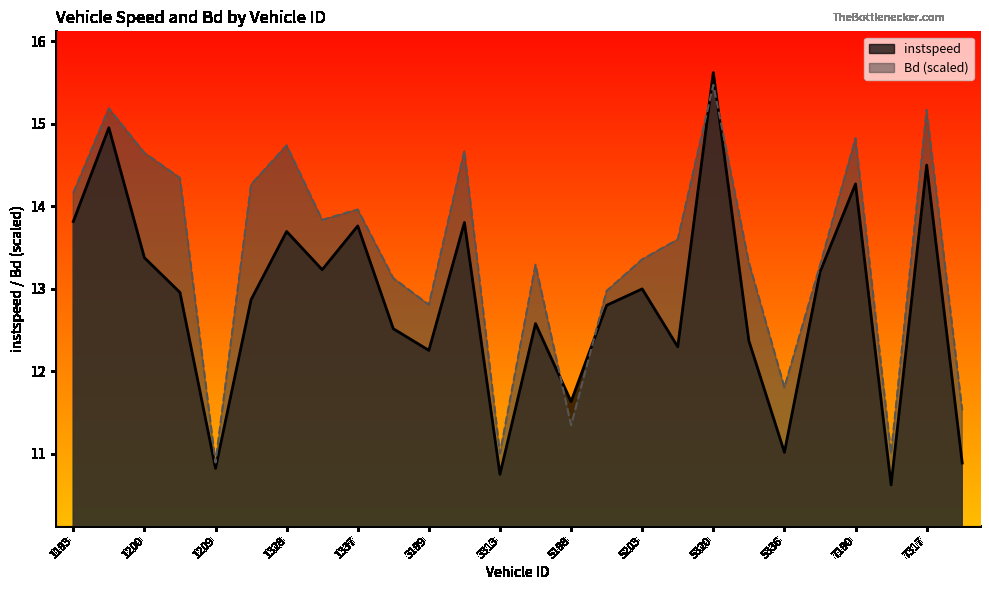

Does the chart display data point markers on the line(s)?

No